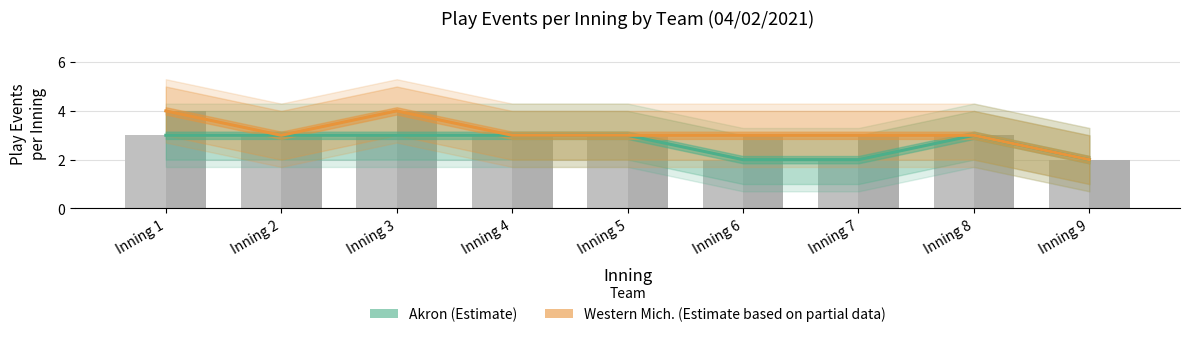

Count the Akron (Estimate) values in the range 2 to 3.

9